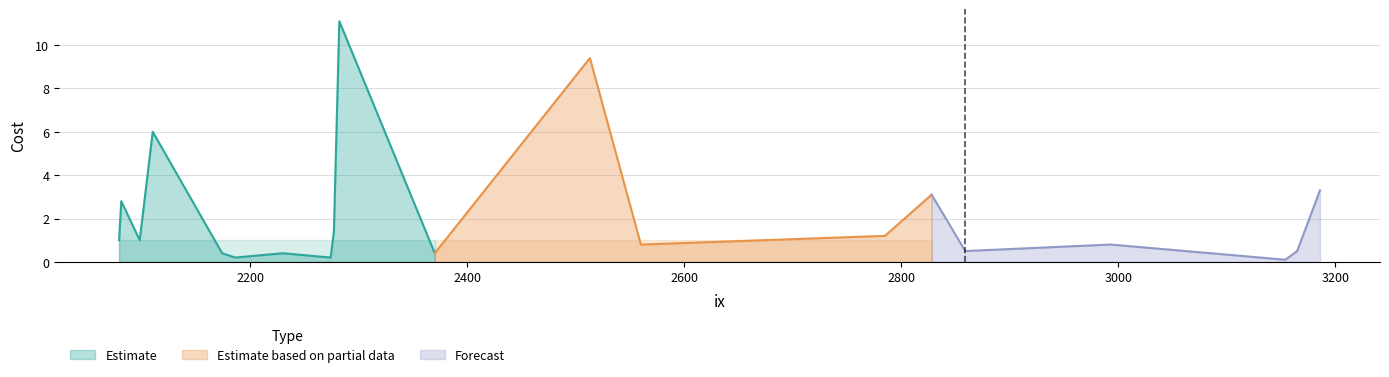

What is the average value of the goal_cost series?

1.0